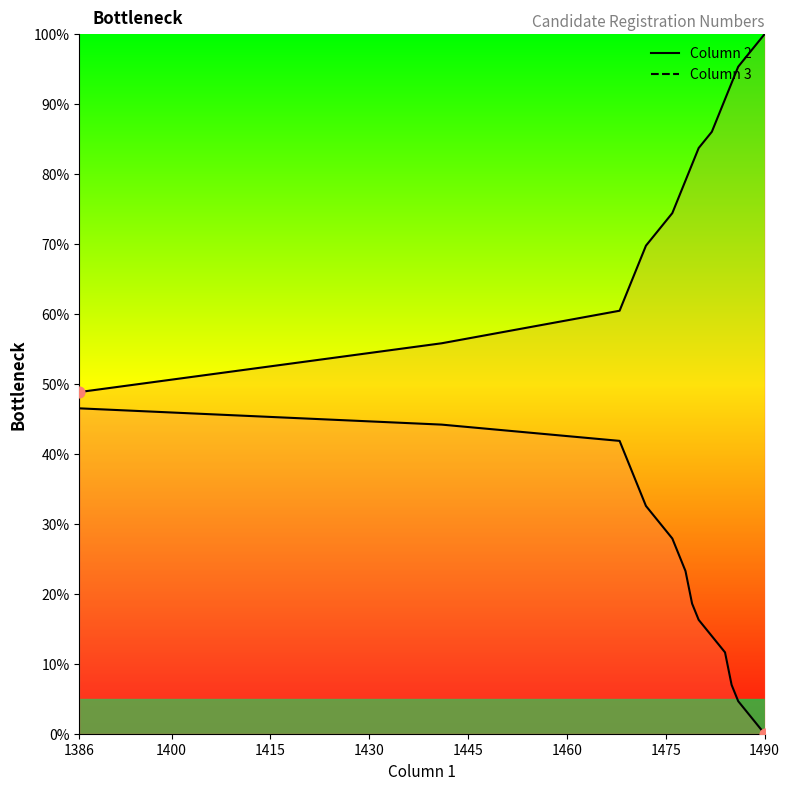

Which series reaches the minimum Y coordinate?

Column 2